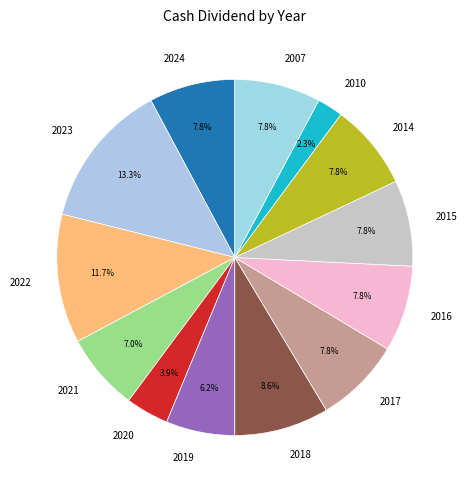

To the nearest percent, what percentage of the pie is 2007?

8%